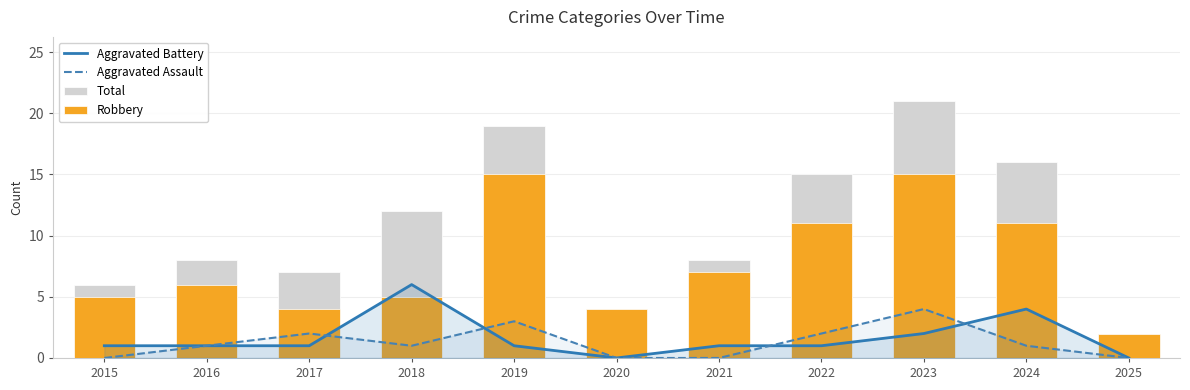

Reading left to right, what are all the values shown in this chart?

Aggravated Battery: 2015=1	2016=1	2017=1	2018=6	2019=1	2020=0	2021=1	2022=1	2023=2	2024=4	2025=0
Aggravated Assault: 2015=0	2016=1	2017=2	2018=1	2019=3	2020=0	2021=0	2022=2	2023=4	2024=1	2025=0
Total: 2015=6	2016=8	2017=7	2018=12	2019=19	2020=4	2021=8	2022=15	2023=21	2024=16	2025=2
Robbery: 2015=5	2016=6	2017=4	2018=5	2019=15	2020=4	2021=7	2022=11	2023=15	2024=11	2025=2